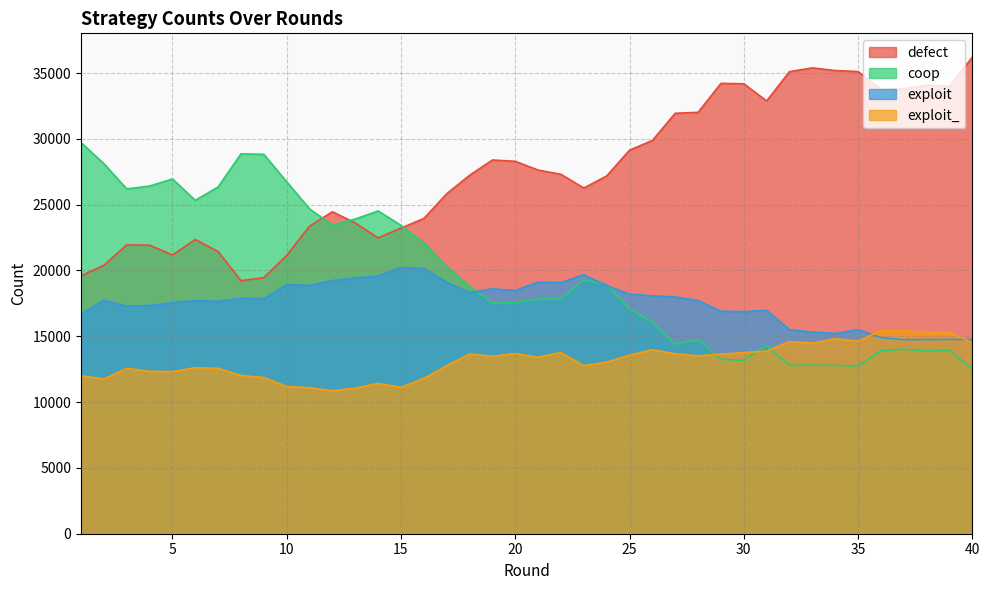

In defect, how many points are lower than both neighbors (excluding endpoints)?

7